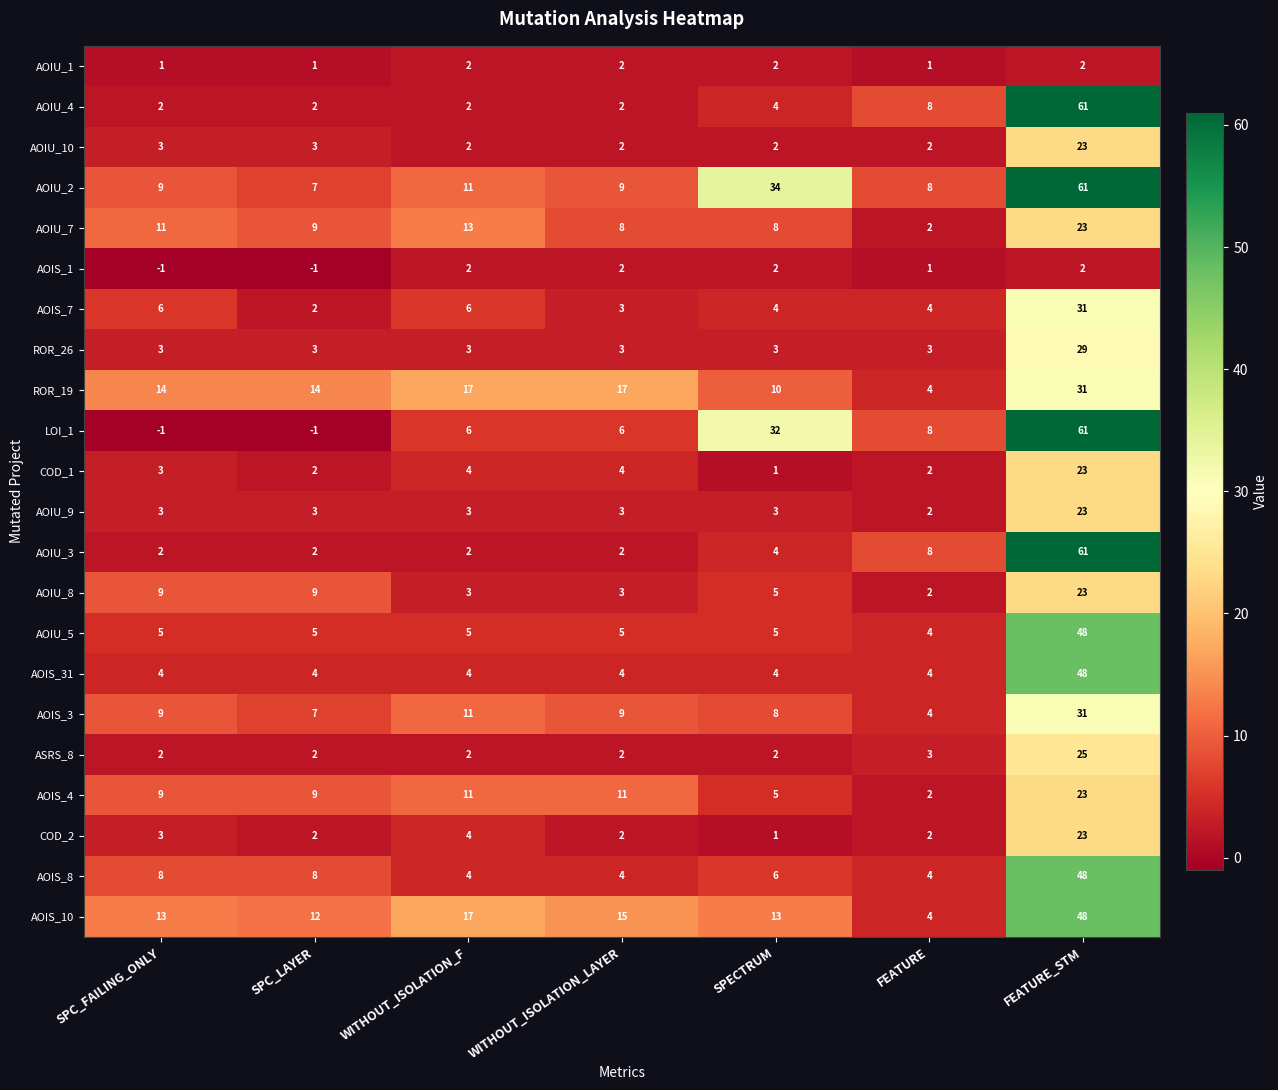

What is the difference between the maximum and minimum values in the AOIU_4 series?

59